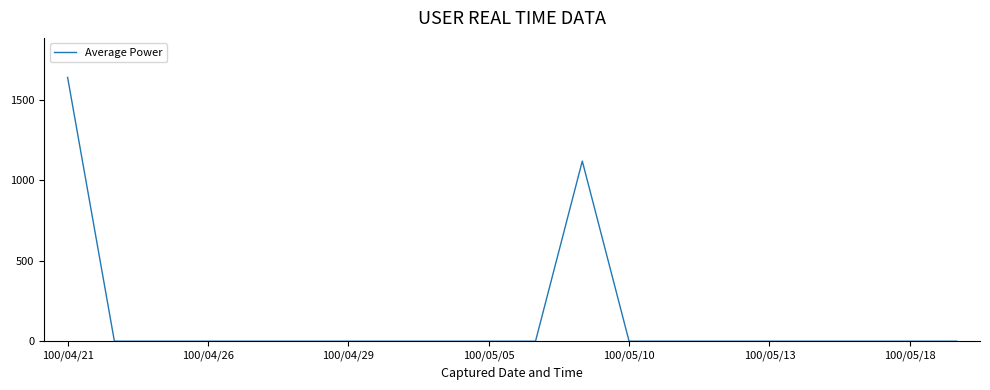

What is the difference between the maximum and minimum values?

1640